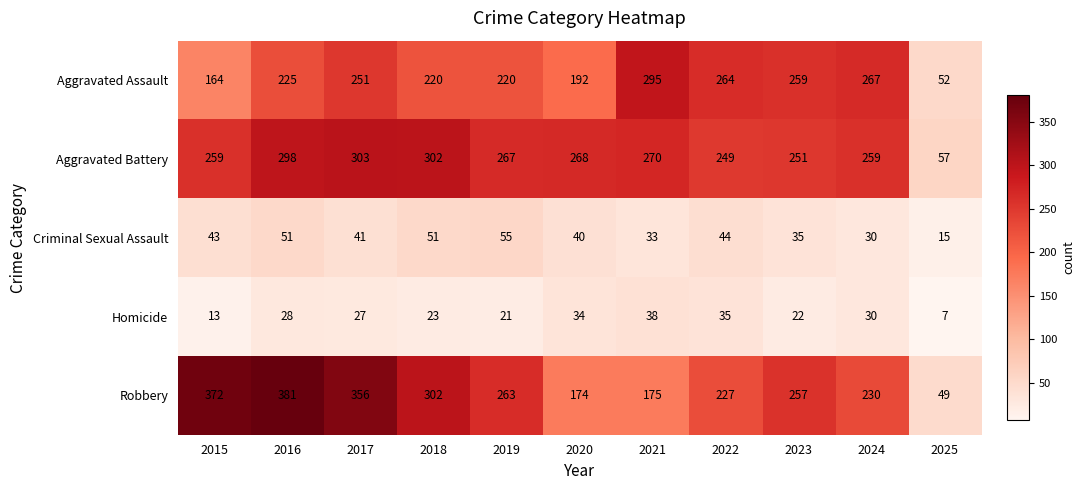

What is the total value across all series at 2017?

978